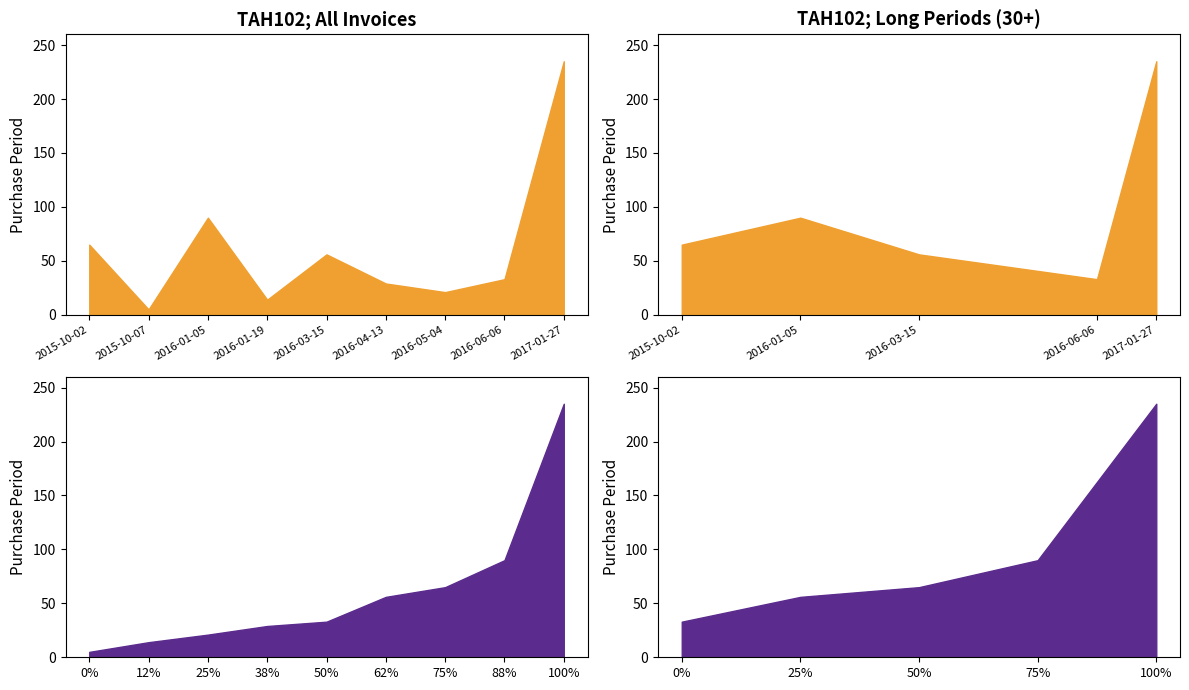

The chart shows a value of 142 at 2017-01-27. True or false?

False